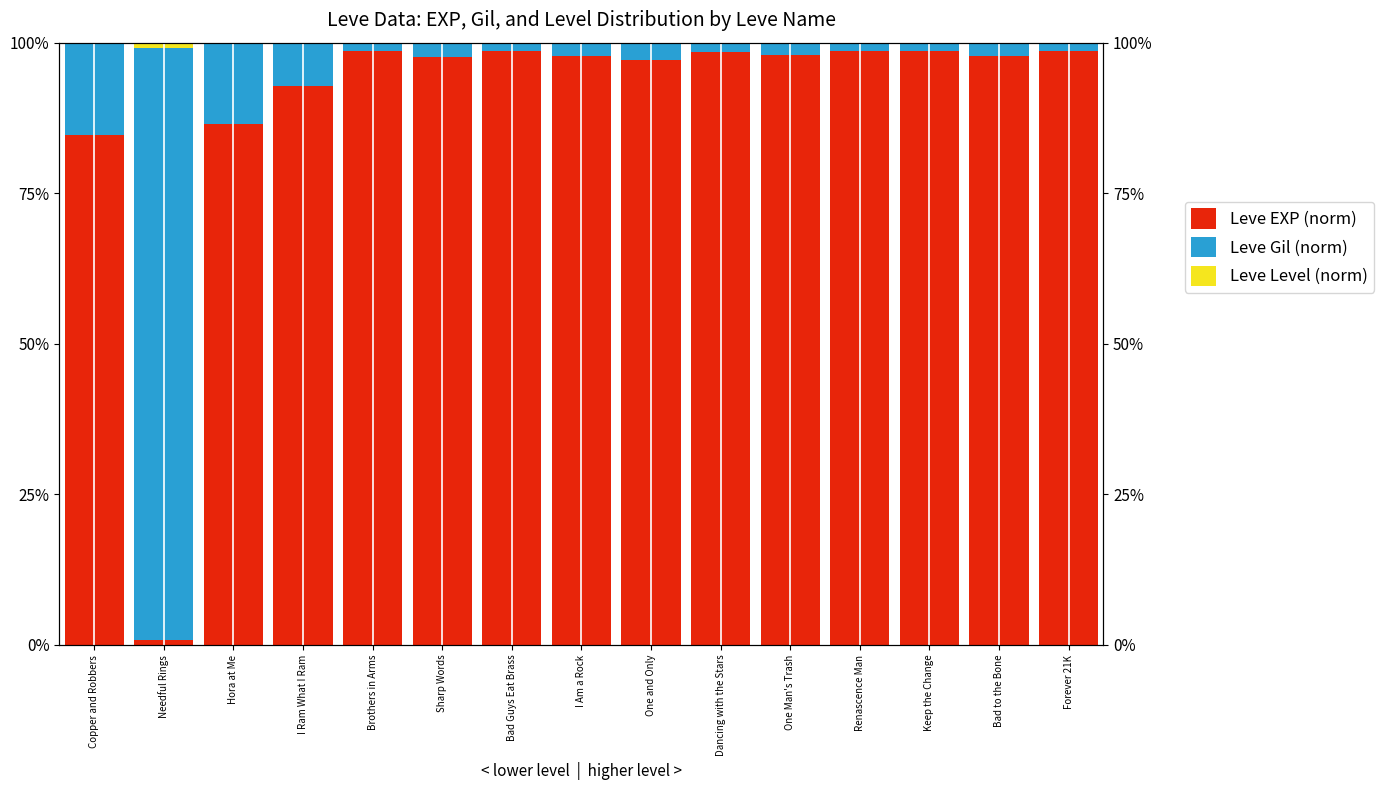

What is the approximate value of Leve EXP (norm) at Bad Guys Eat Brass?

98.6